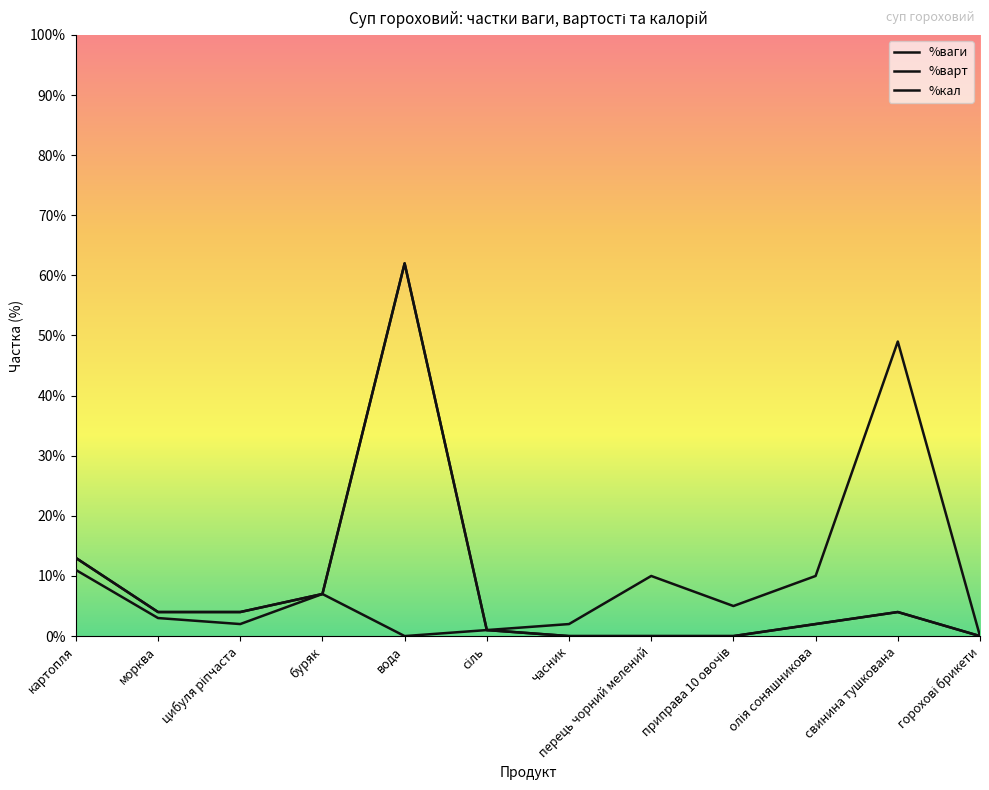

The value of %варт at олія соняшникова is 6. True or false?

False